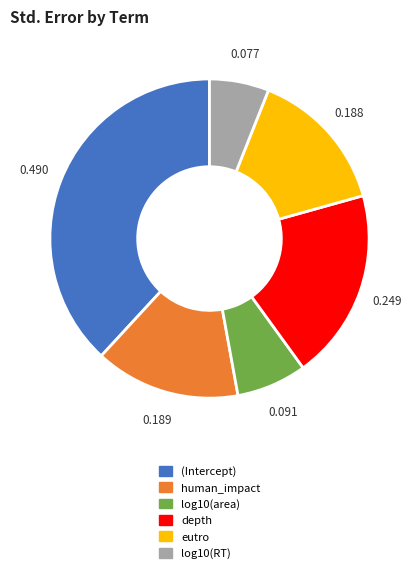

Is there any slice that represents more than half of the pie?

No